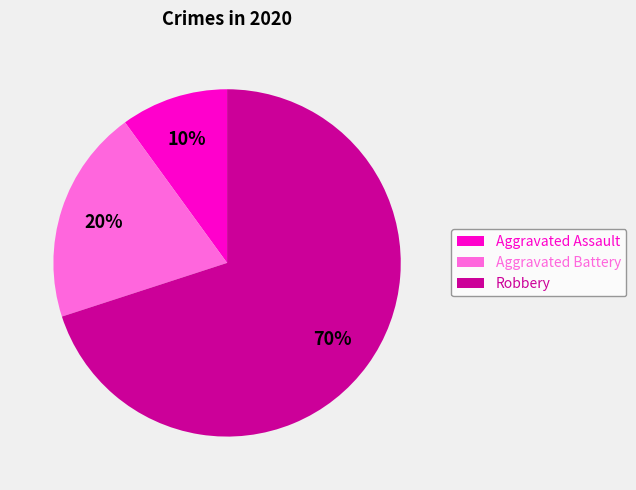

Approximately how many times larger is the value at Aggravated Battery compared to Aggravated Assault?

2.0